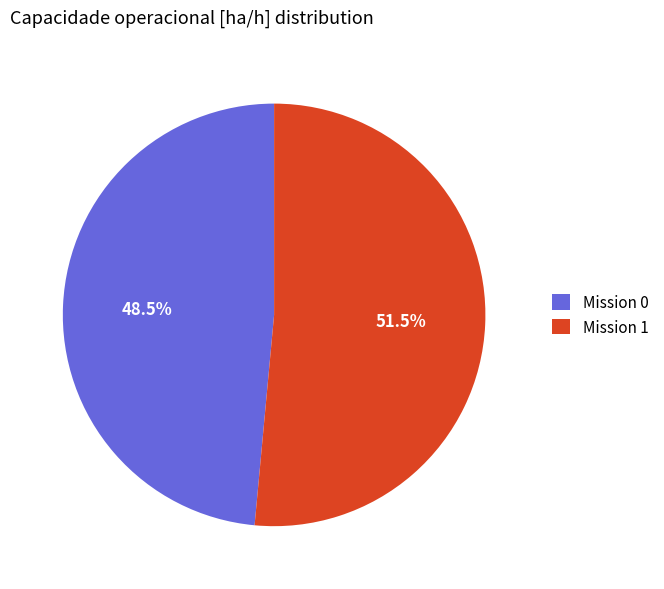

Which slice represents more than half of the pie?

Mission 1